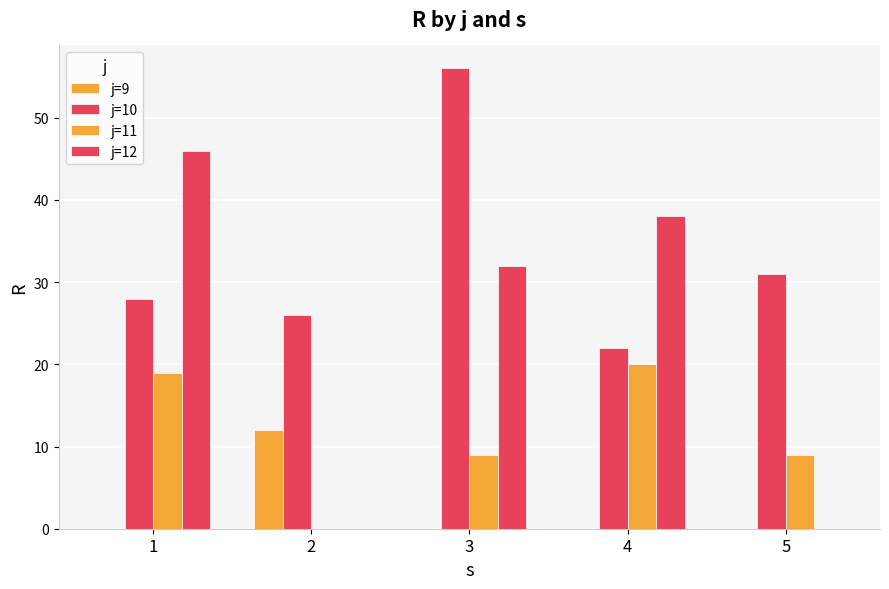

Rank the series by their average value, from highest to lowest.

j=10, j=12, j=11, j=9